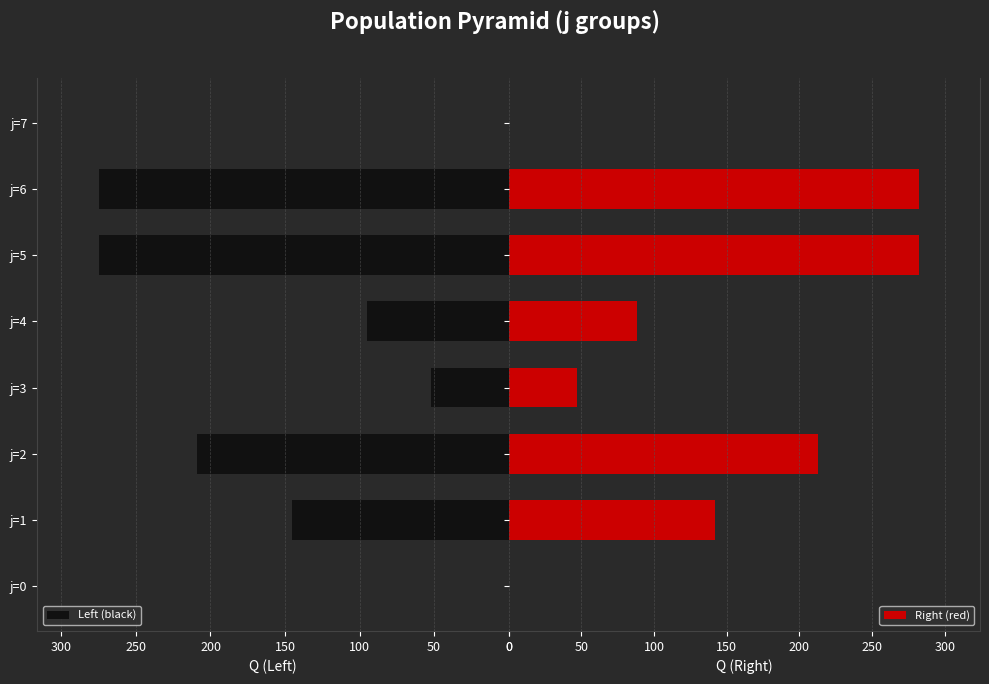

Rank the series by their average value, from lowest to highest.

Left (black), Right (red)